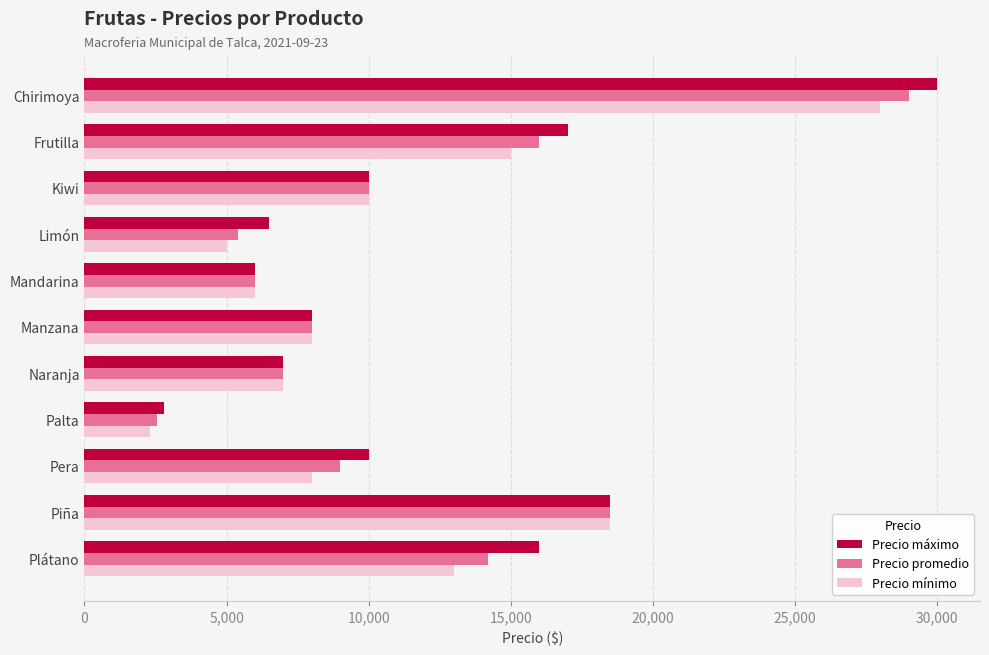

True or false: Precio promedio has a value of 2918 at Limón.

False